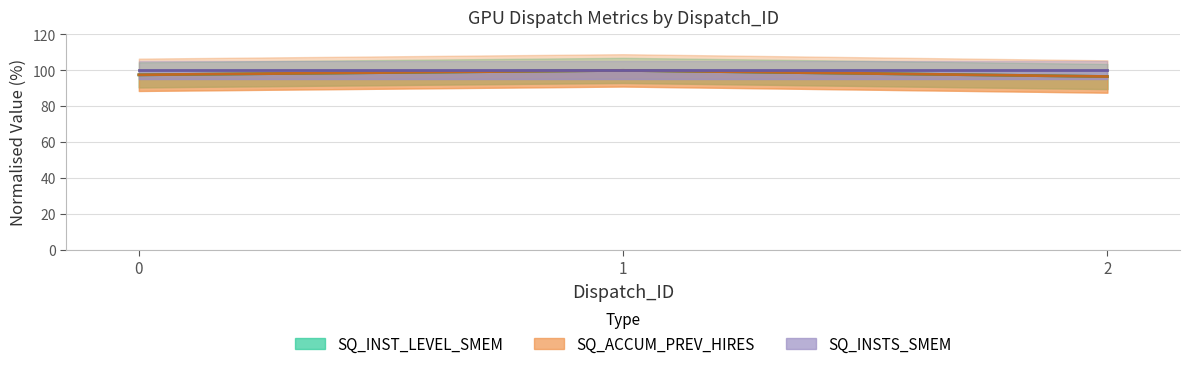

Reading right to left, extract all data points from this chart.

SQ_INST_LEVEL_SMEM: 2=96.6	1=100.0	0=97.5
SQ_ACCUM_PREV_HIRES: 2=96.6	1=100.0	0=97.5
SQ_INSTS_SMEM: 2=100.0	1=100.0	0=100.0